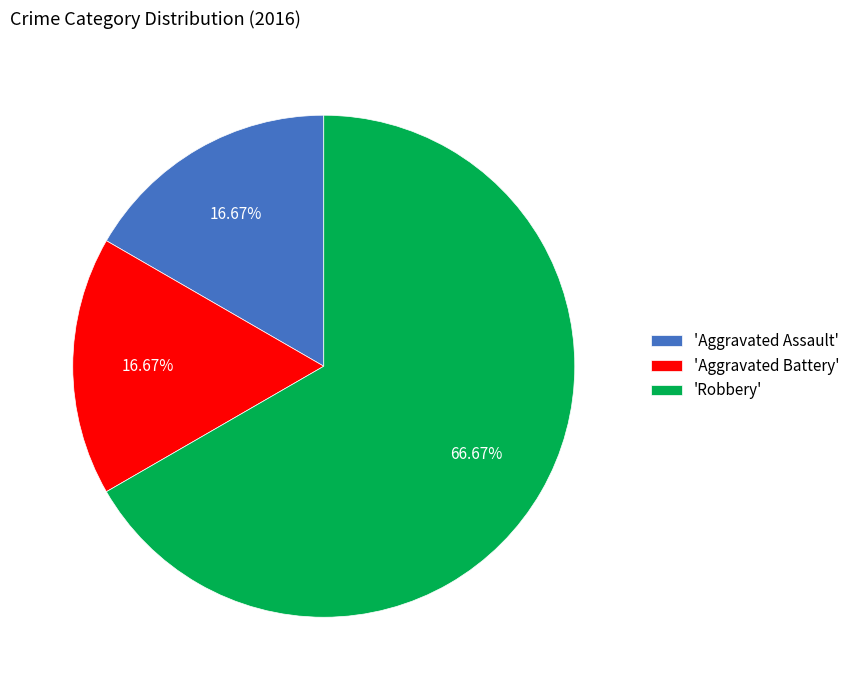

Which category has the biggest portion of the pie?

'Robbery'